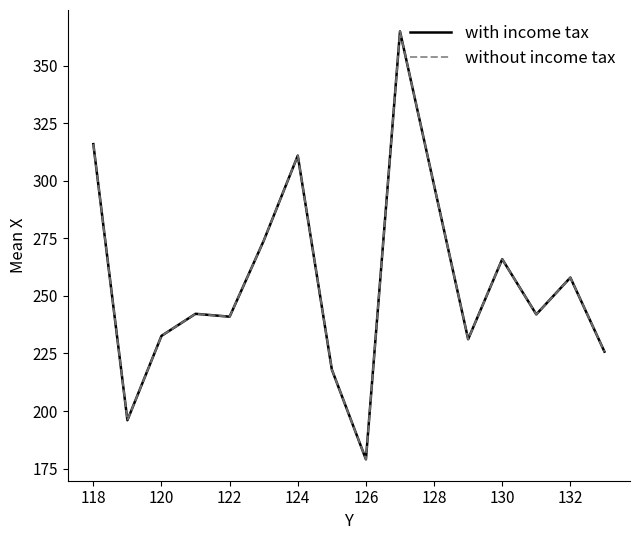

Is this an area chart (filled region under the line)?

No